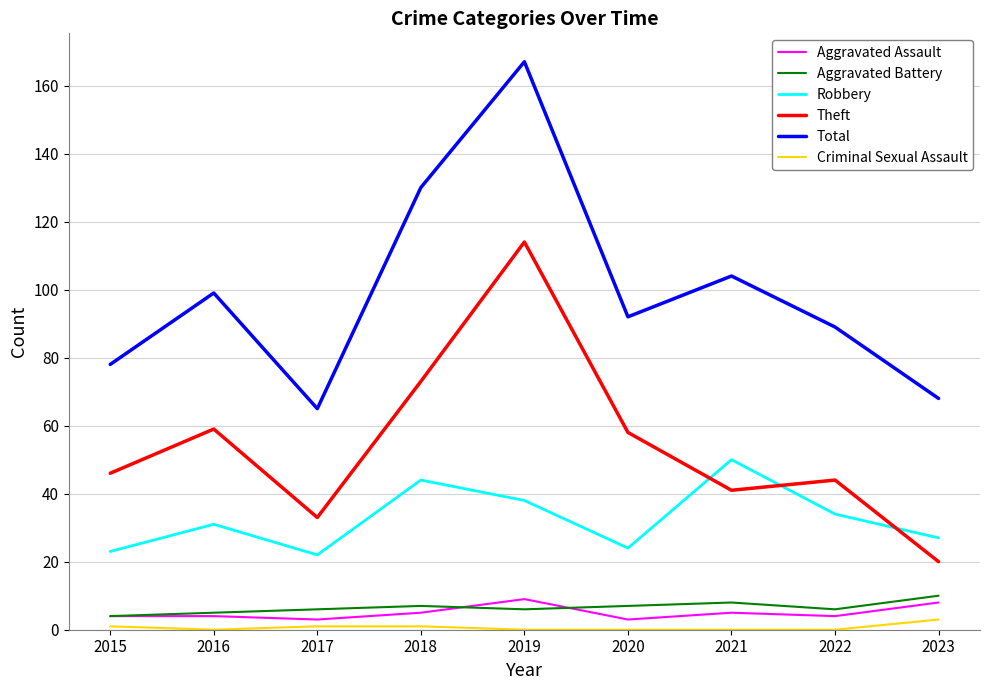

True or false: Theft and Criminal Sexual Assault intersect in this chart.

False